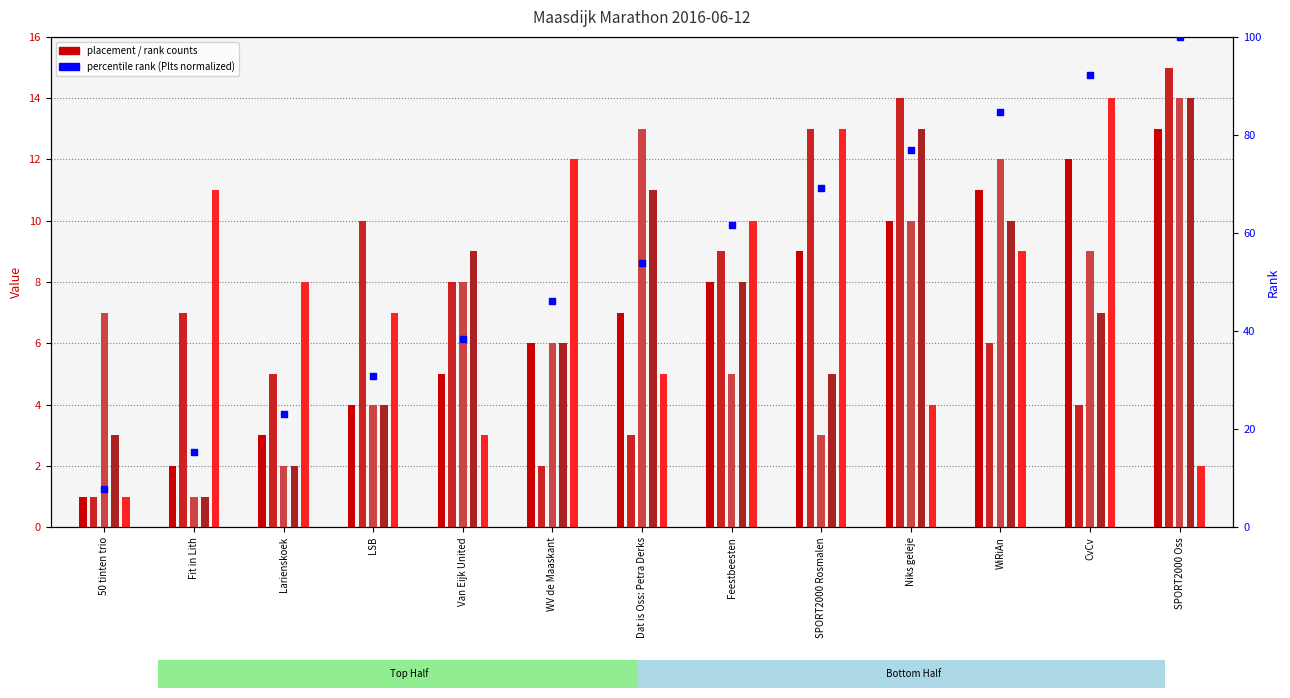

Is the value of #Z at WiRiAn greater than the value of rank (normalized) at WiRiAn?

No